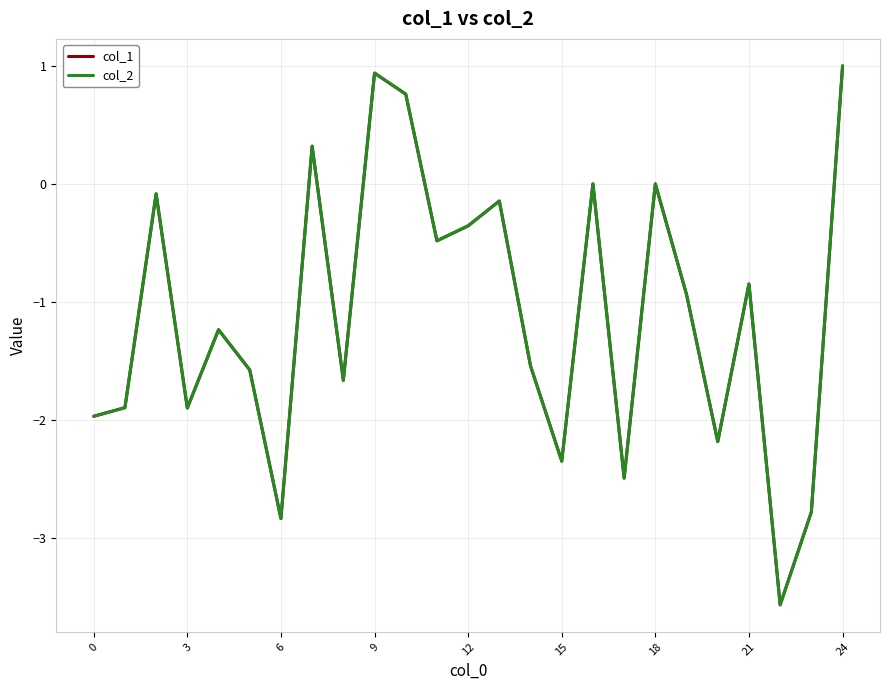

What is the highest value of the col_1 series?

1.0